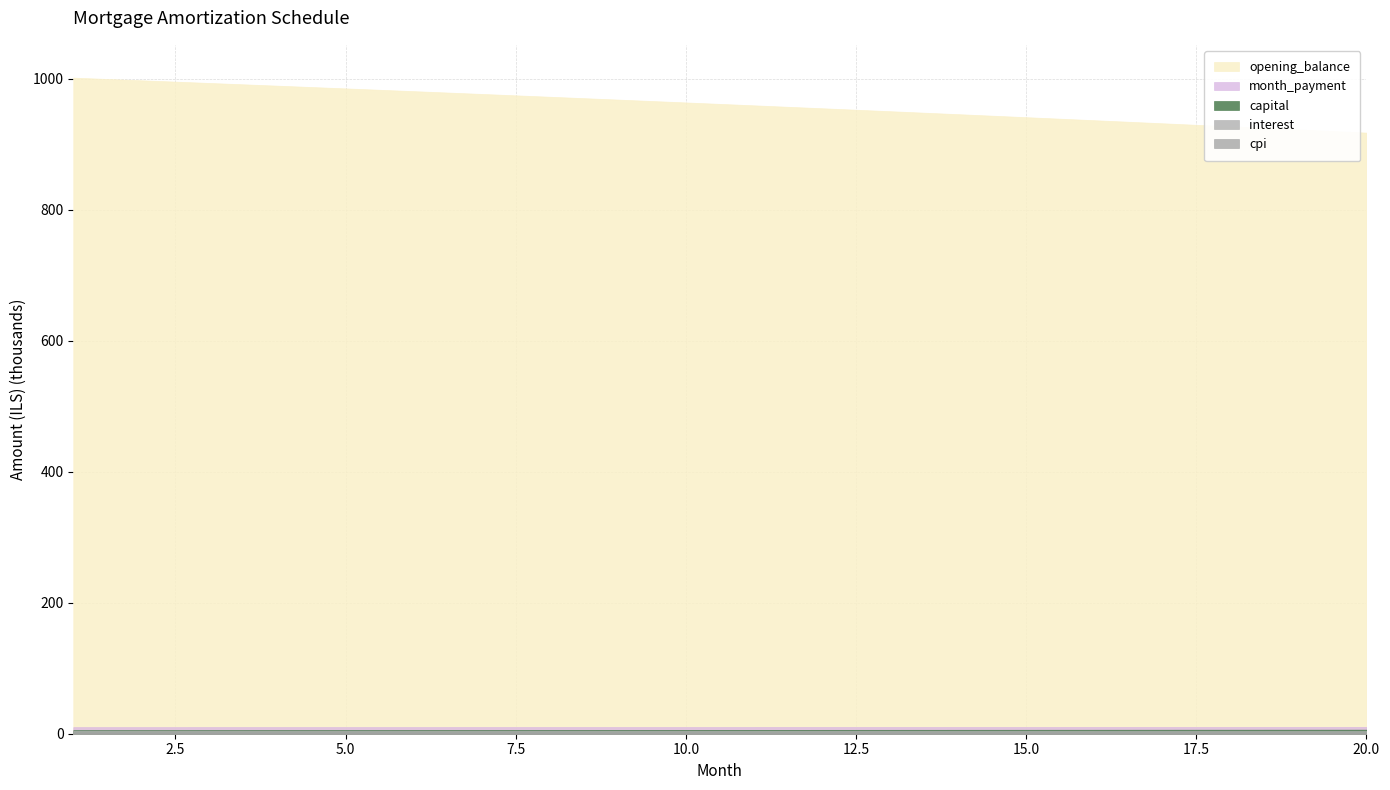

At which category does the chart reach its minimum across all series?

20